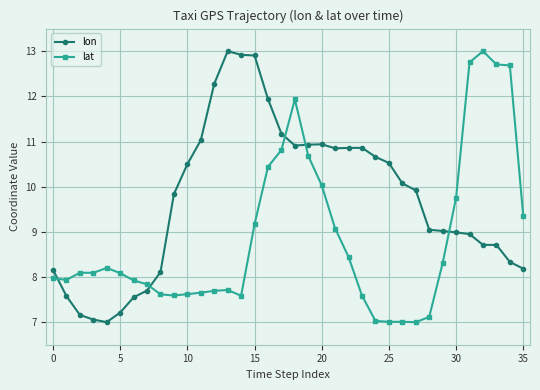

How many lines are shown in the chart?

2